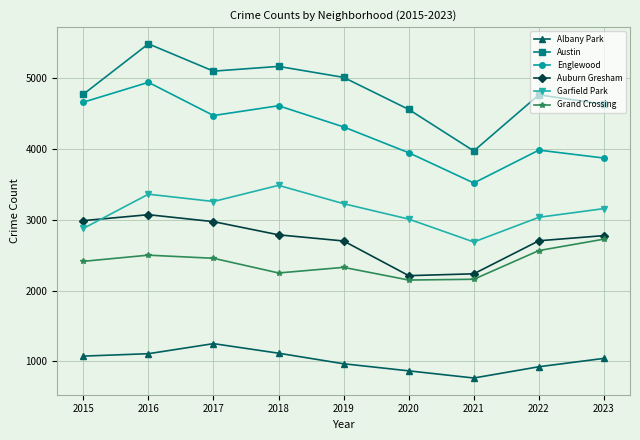

Which series has the widest spread of values?

Austin